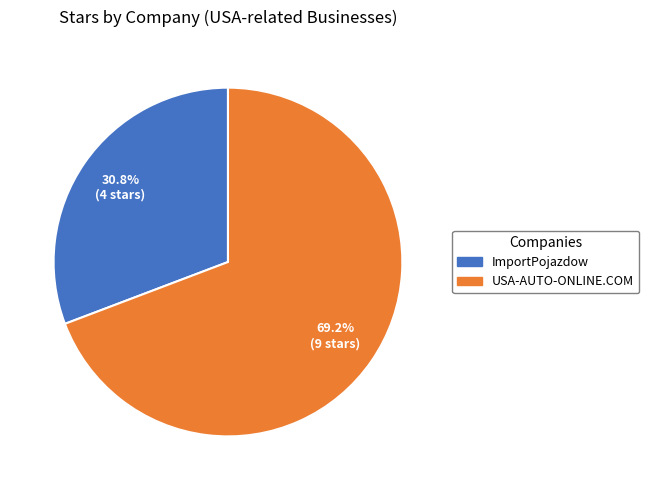

Does any single category account for the majority?

Yes